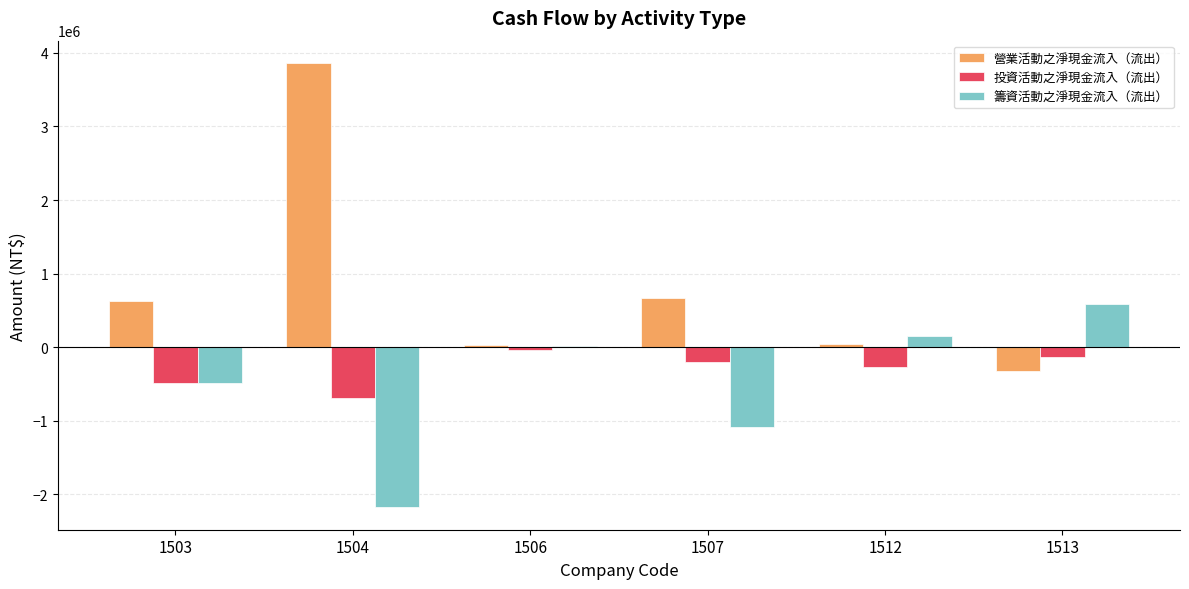

Which series has the largest range (max minus min)?

營業活動之淨現金流入（流出）